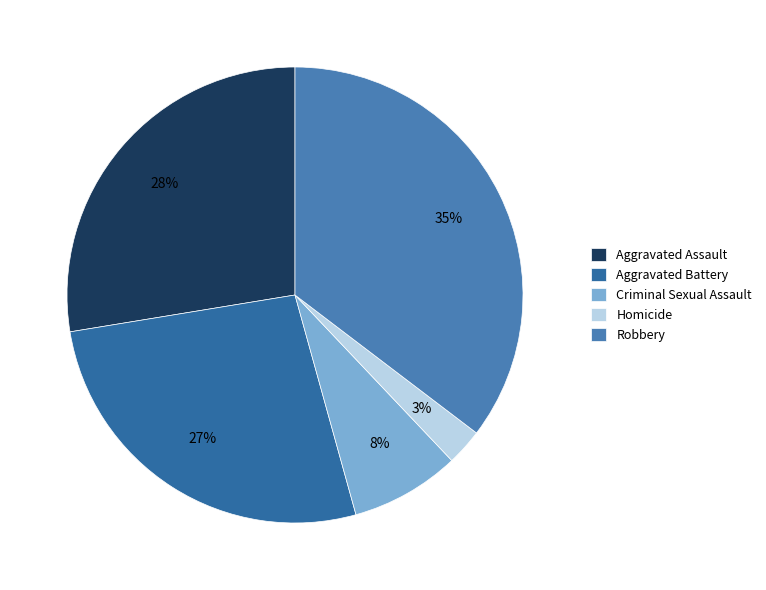

Which category has the biggest portion of the pie?

Robbery